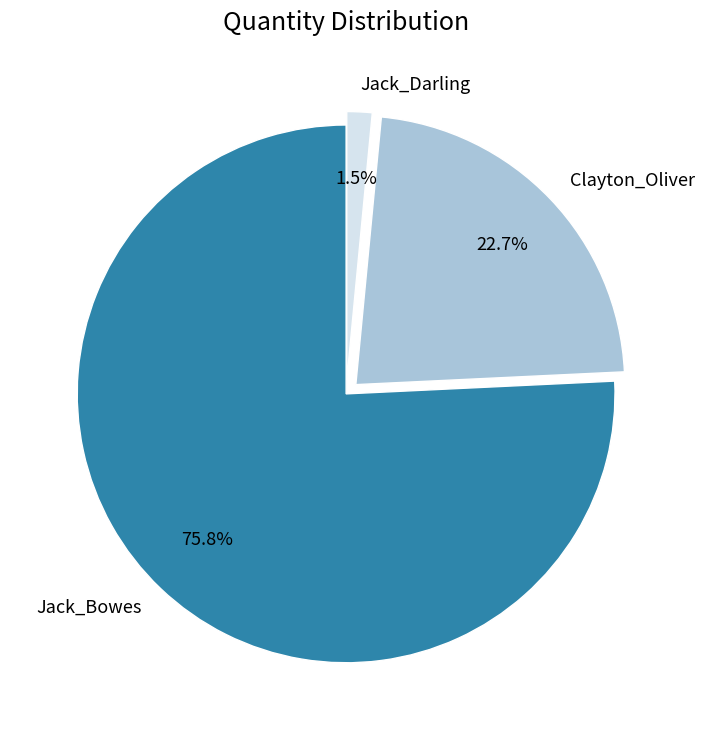

Is there any slice that represents more than half of the pie?

Yes